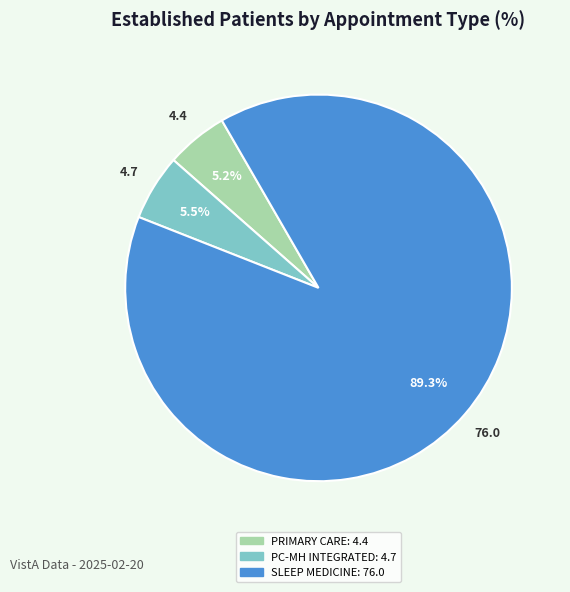

Is there any slice that represents more than half of the pie?

Yes